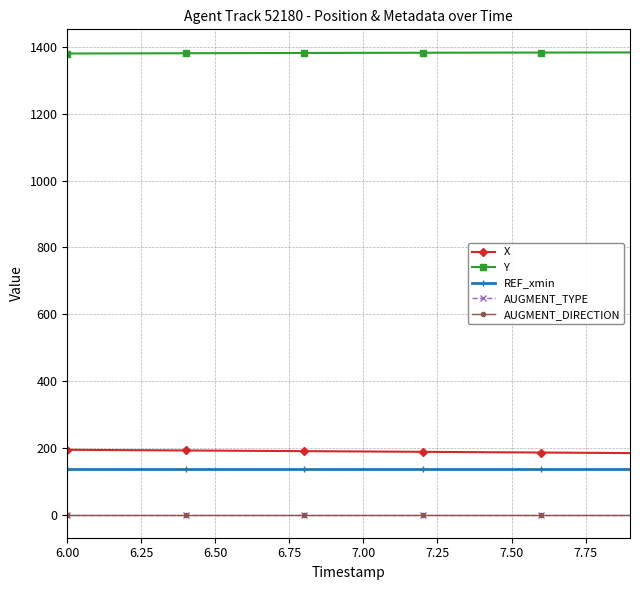

List the series in order of their peak value, highest first.

Y, X, REF_xmin, AUGMENT_TYPE, AUGMENT_DIRECTION